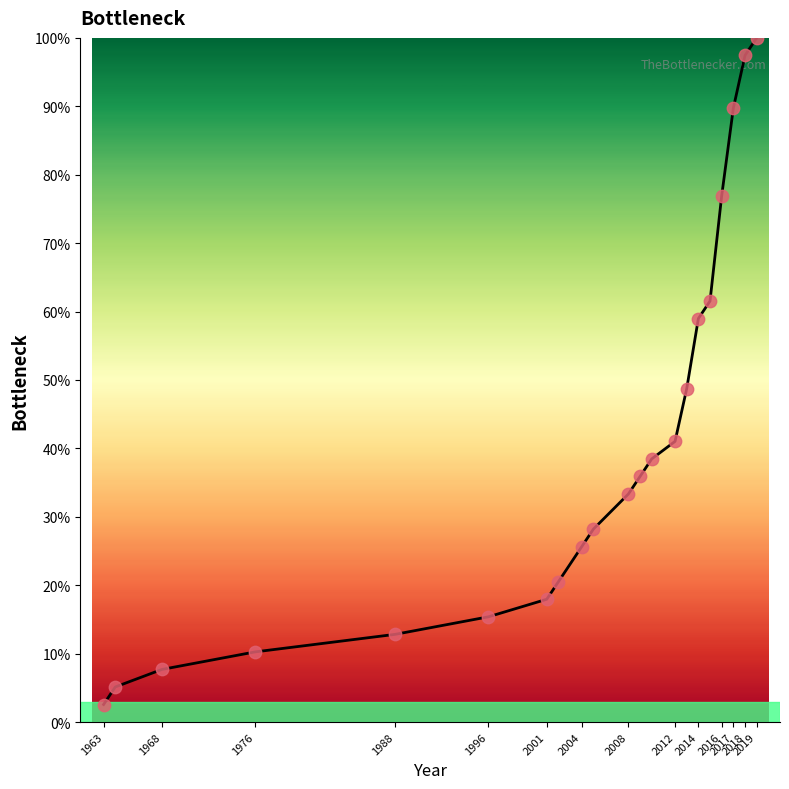

Between 2017 and 2001, which is larger?

2017